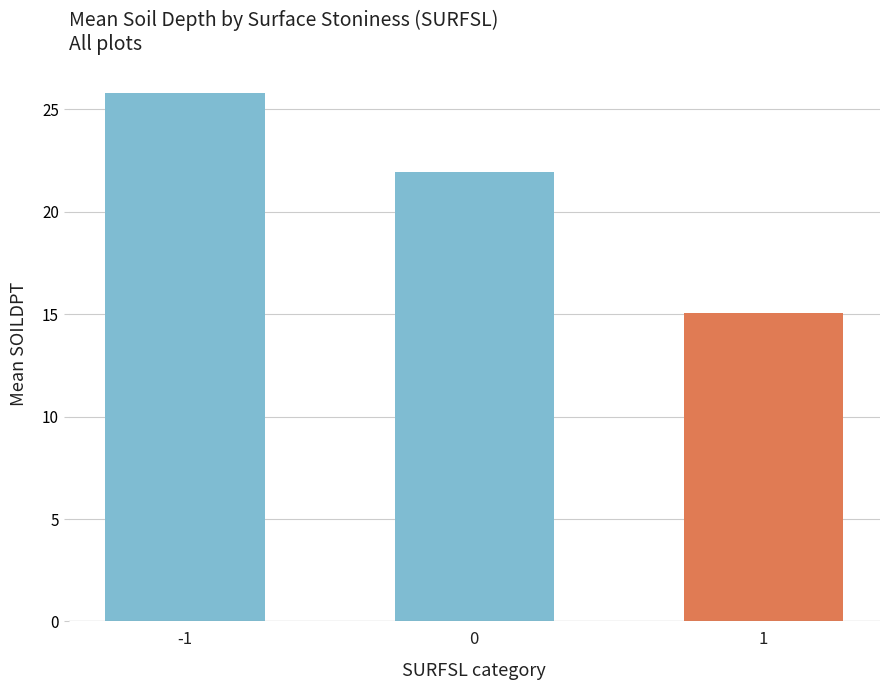

Are the bars horizontal?

No